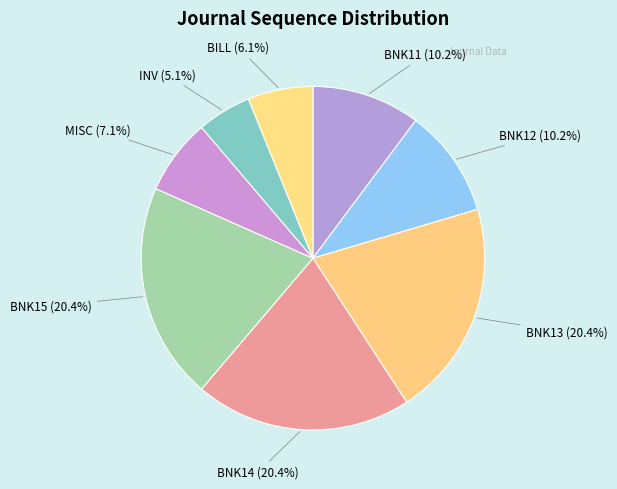

Which category has the smallest portion of the pie?

INV